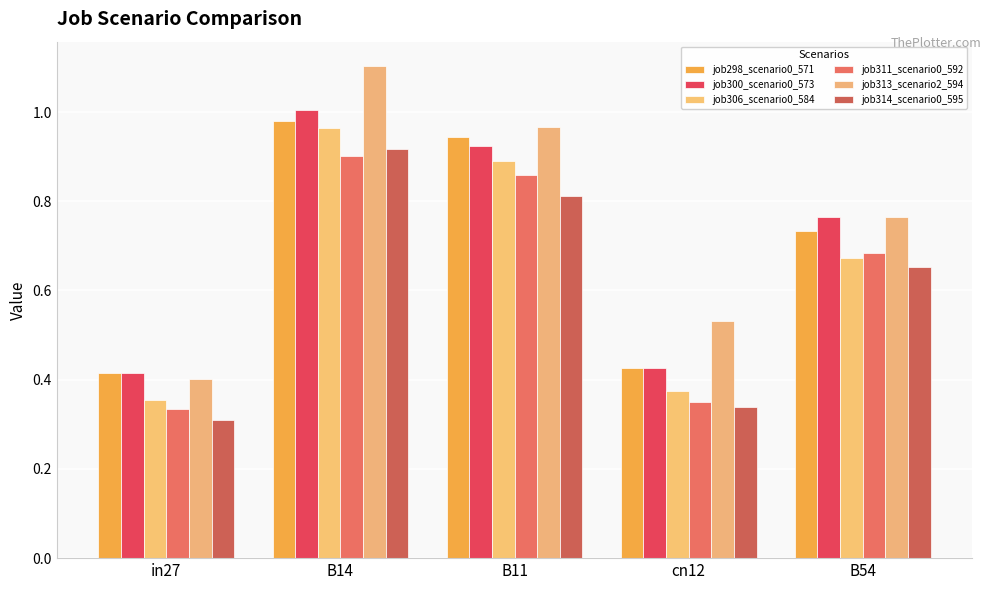

What is the difference between the second highest and second lowest values in the job313_scenario2_594 series?

0.4